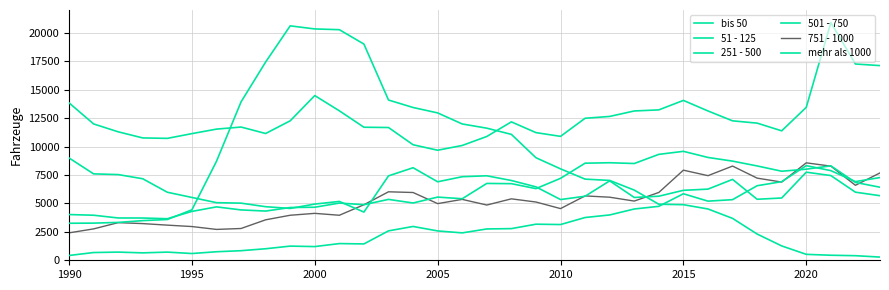

In 51 - 125, how many points are lower than both neighbors (excluding endpoints)?

5